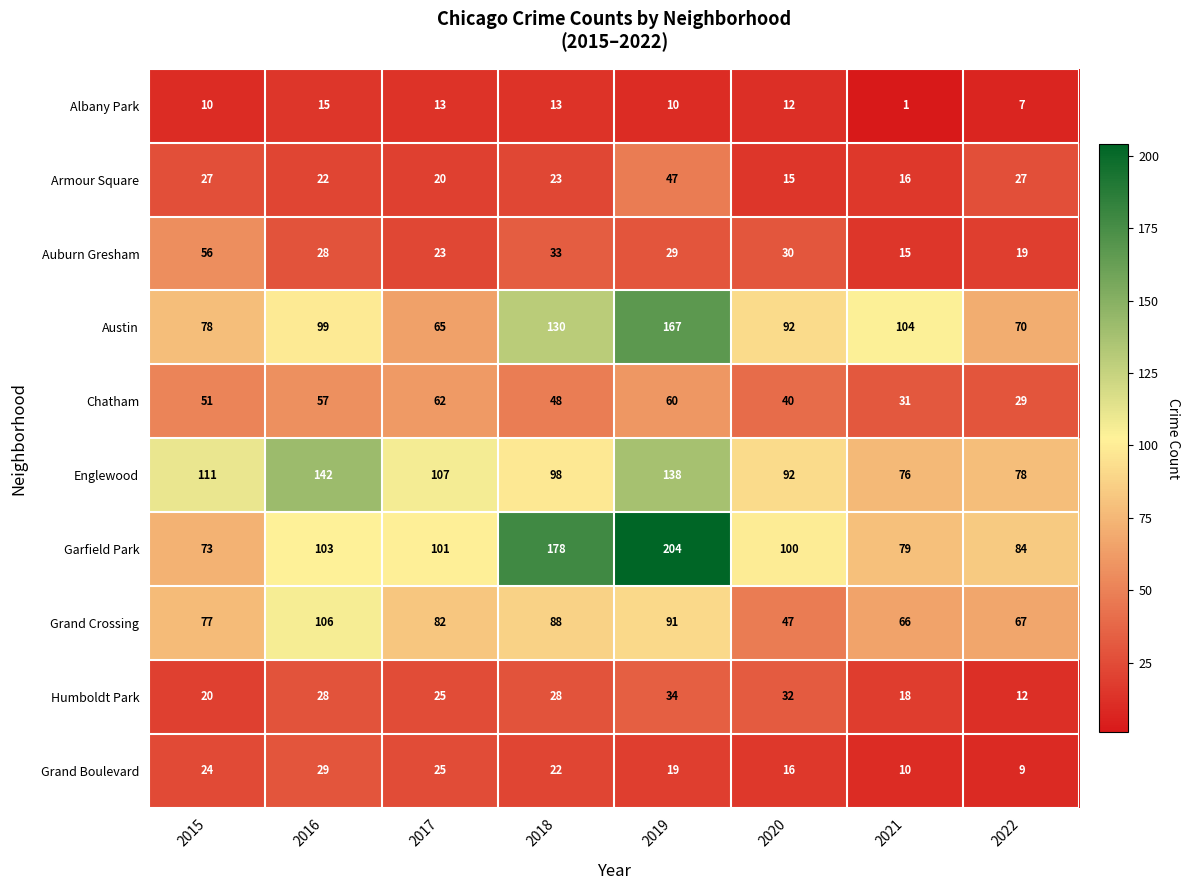

Which category has the highest value in the Humboldt Park series?

2019